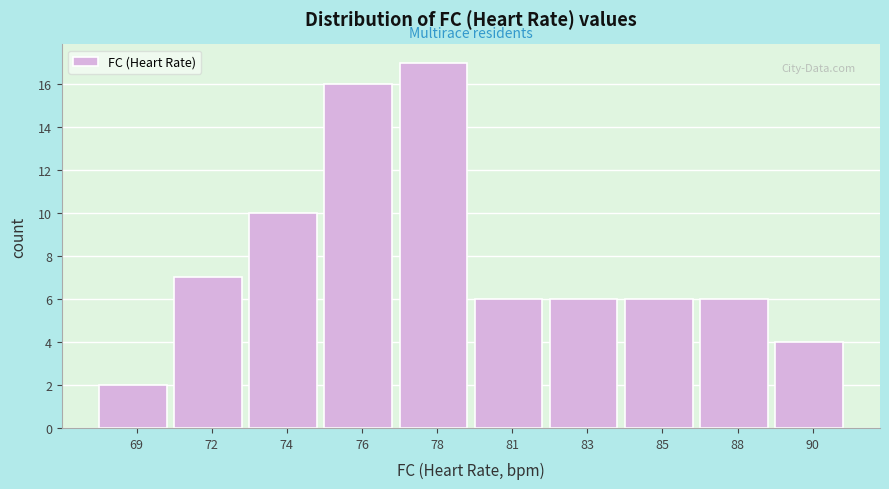

Reading left to right, list all the values displayed in this chart.

2	7	10	16	17	6	6	6	6	4